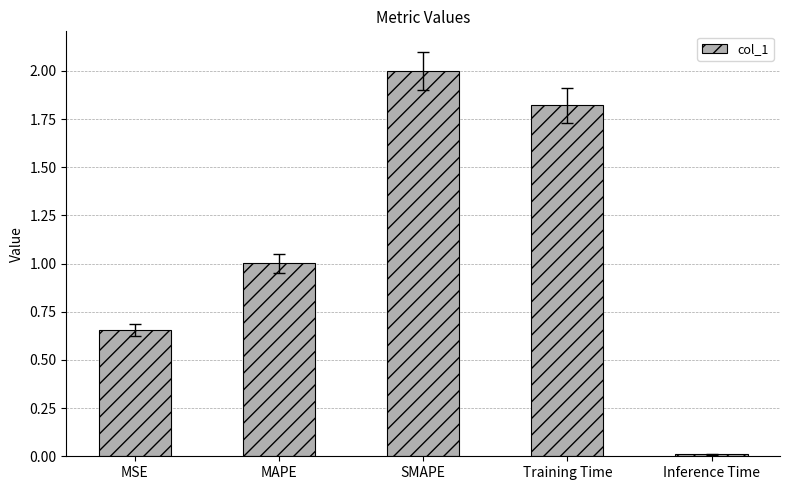

What is the sum of the values at SMAPE and MAPE?

3.0